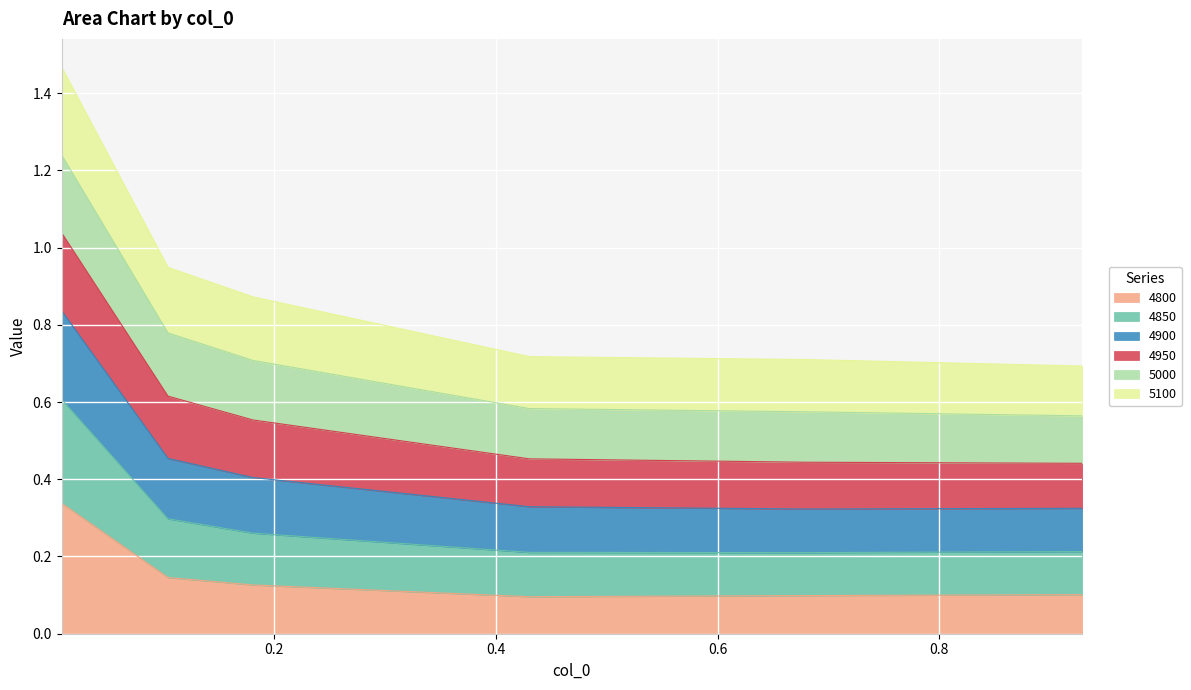

Is the value of 4900 at 0.9287671232876712 greater than the value of 4850 at 0.9287671232876712?

Yes